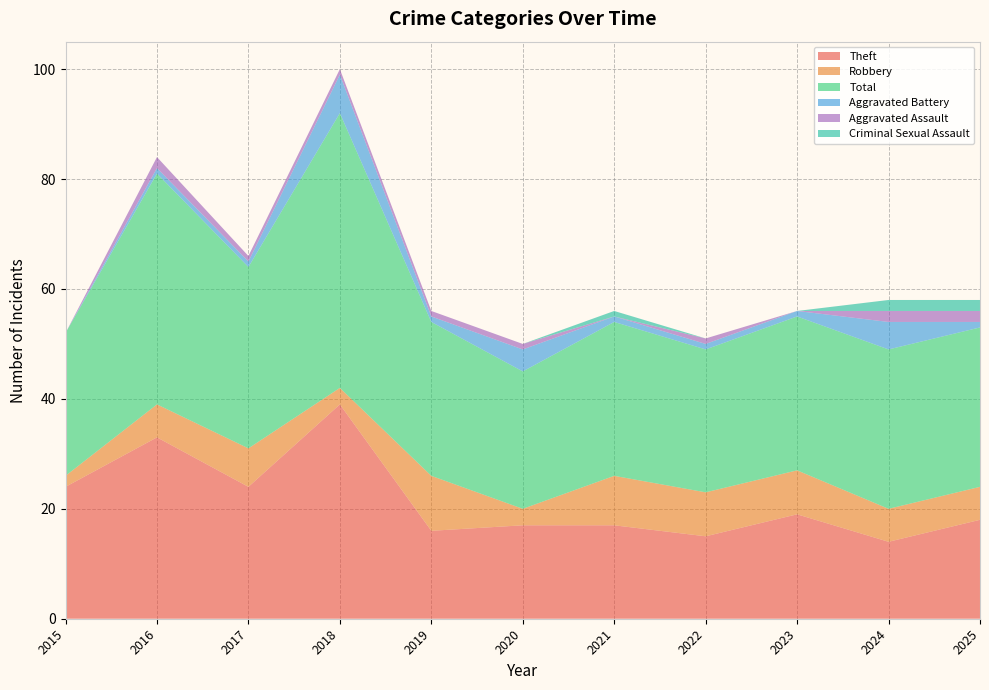

Reading left to right, extract all data points from this chart.

Theft: 2015=24	2016=33	2017=24	2018=39	2019=16	2020=17	2021=17	2022=15	2023=19	2024=14	2025=18
Robbery: 2015=2	2016=6	2017=7	2018=3	2019=10	2020=3	2021=9	2022=8	2023=8	2024=6	2025=6
Total: 2015=26	2016=42	2017=33	2018=50	2019=28	2020=25	2021=28	2022=26	2023=28	2024=29	2025=29
Aggravated Battery: 2015=0	2016=1	2017=1	2018=7	2019=1	2020=4	2021=1	2022=1	2023=1	2024=5	2025=1
Aggravated Assault: 2015=0	2016=2	2017=1	2018=1	2019=1	2020=1	2021=0	2022=1	2023=0	2024=2	2025=2
Criminal Sexual Assault: 2015=0	2016=0	2017=0	2018=0	2019=0	2020=0	2021=1	2022=0	2023=0	2024=2	2025=2